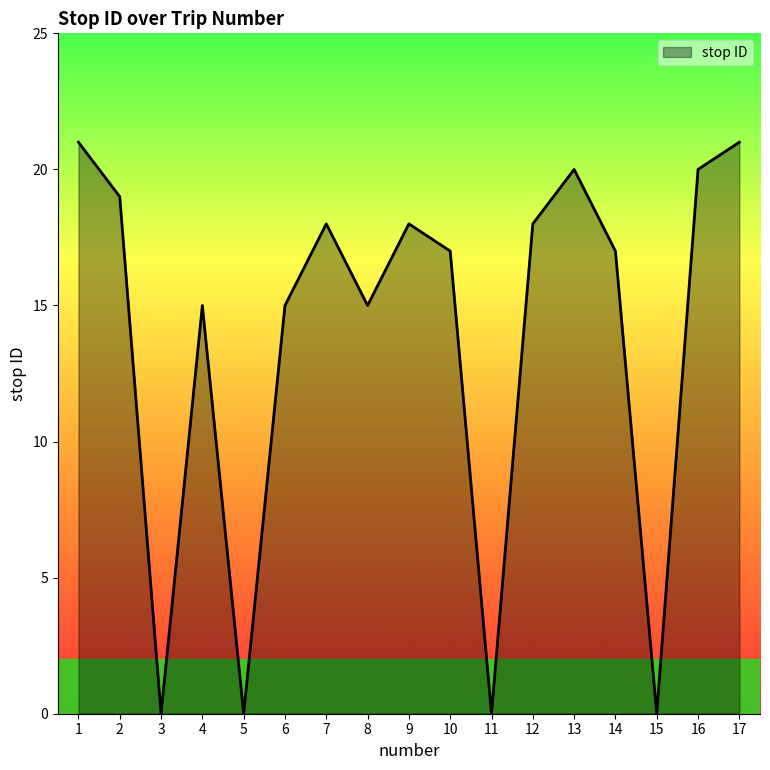

Which has a higher value, 10 or 16?

16